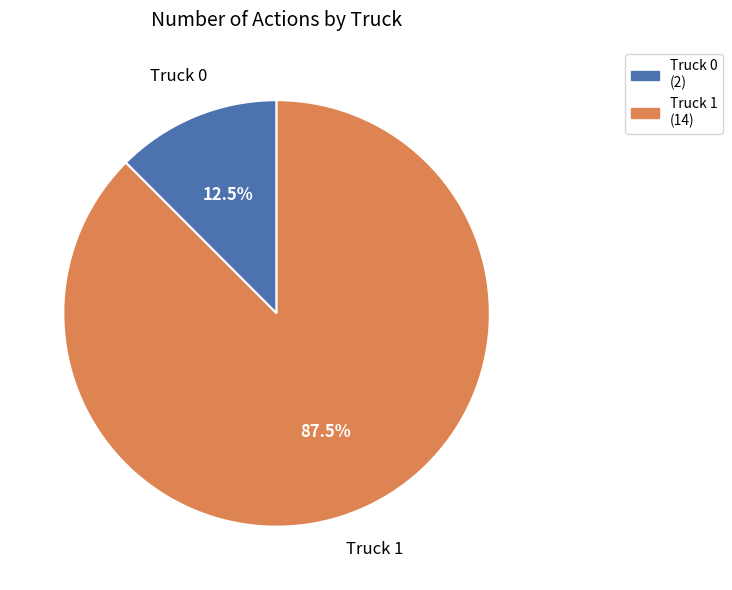

The Truck 0 slice represents 21% of the pie. True or false?

False